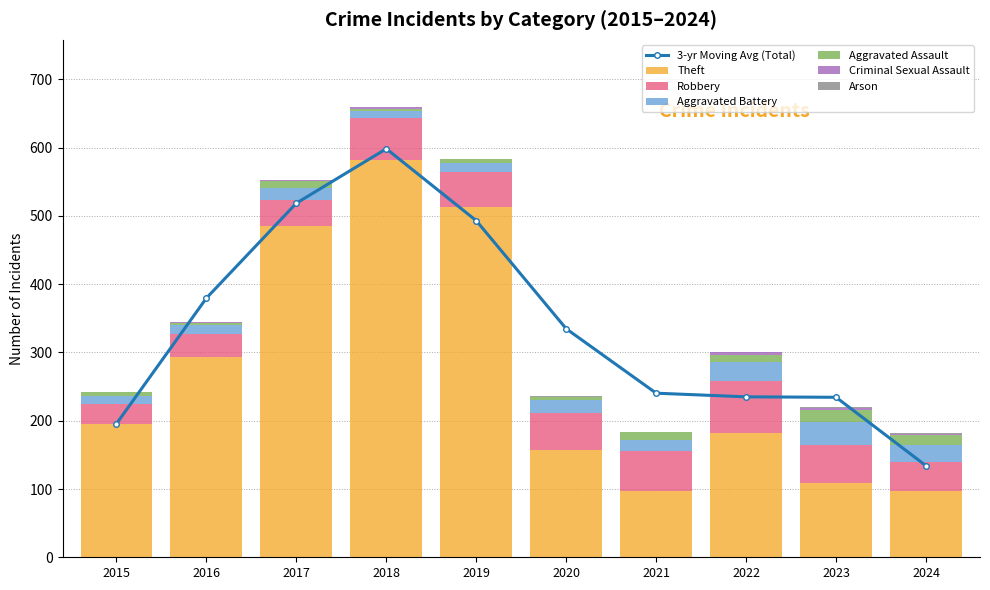

Between 2016 and 2024, which series saw the biggest shift?

Theft